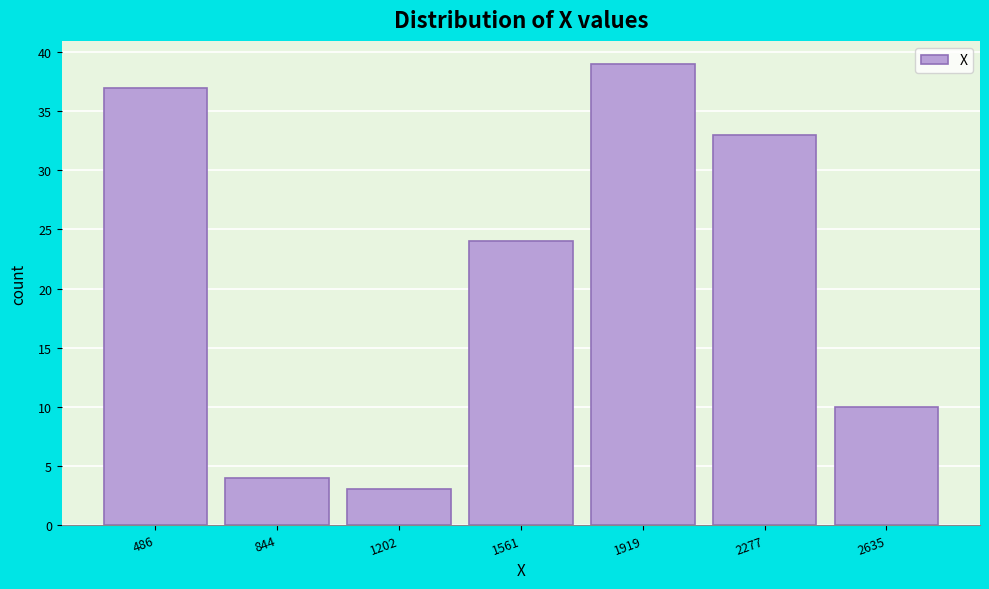

Reading right to left, extract all data points from this chart.

2635=10	2277=33	1919=39	1561=24	1202=3	844=4	486=37